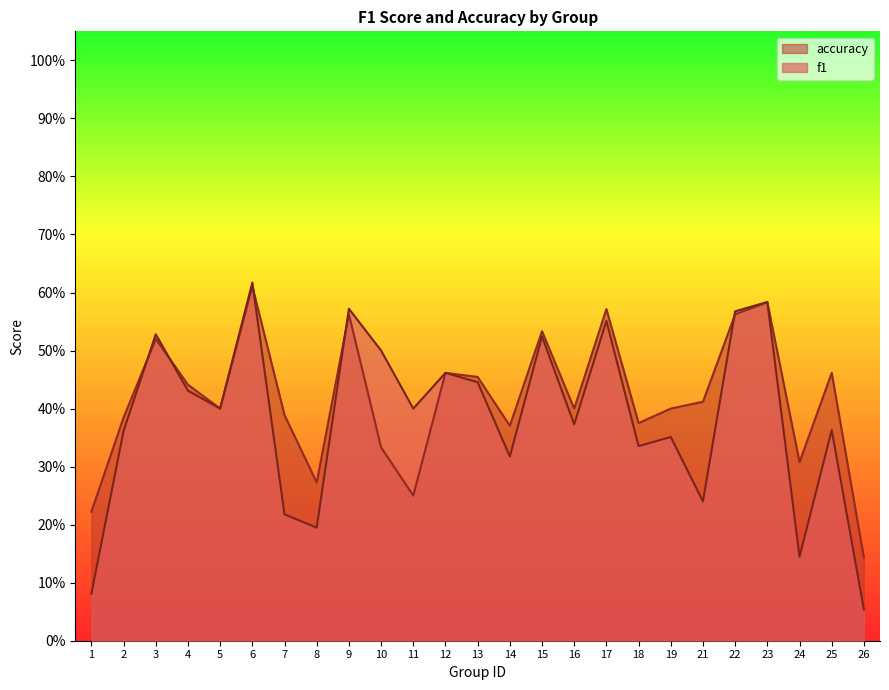

Does the chart have visible grid lines?

No